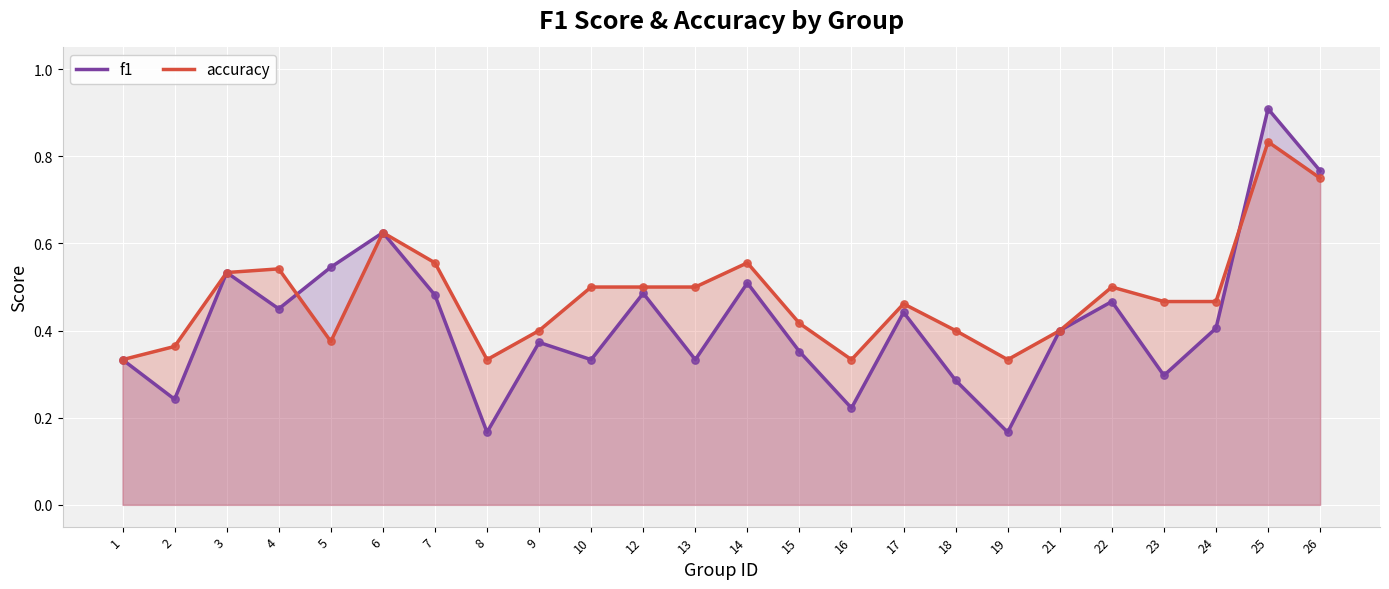

Which series contains the highest Y value?

f1